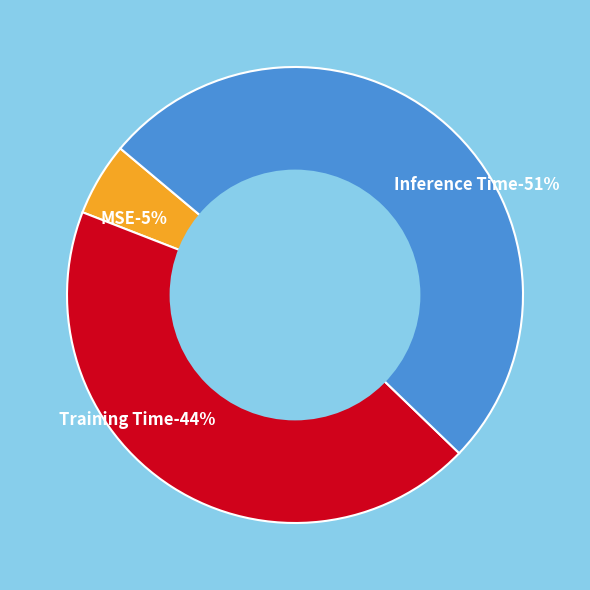

Which category has the biggest portion of the pie?

Inference Time